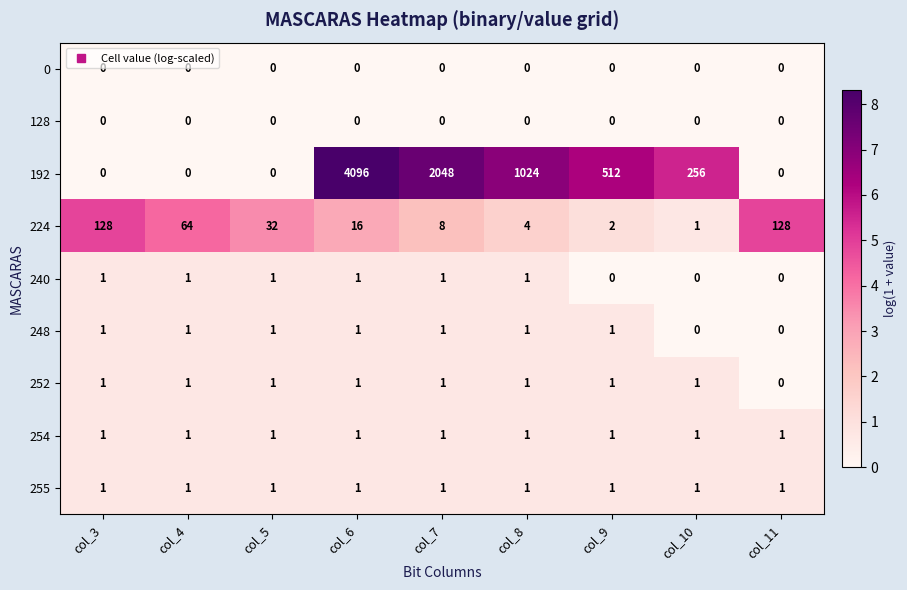

What value does the 224 series have at col_6, to the nearest 10?

20